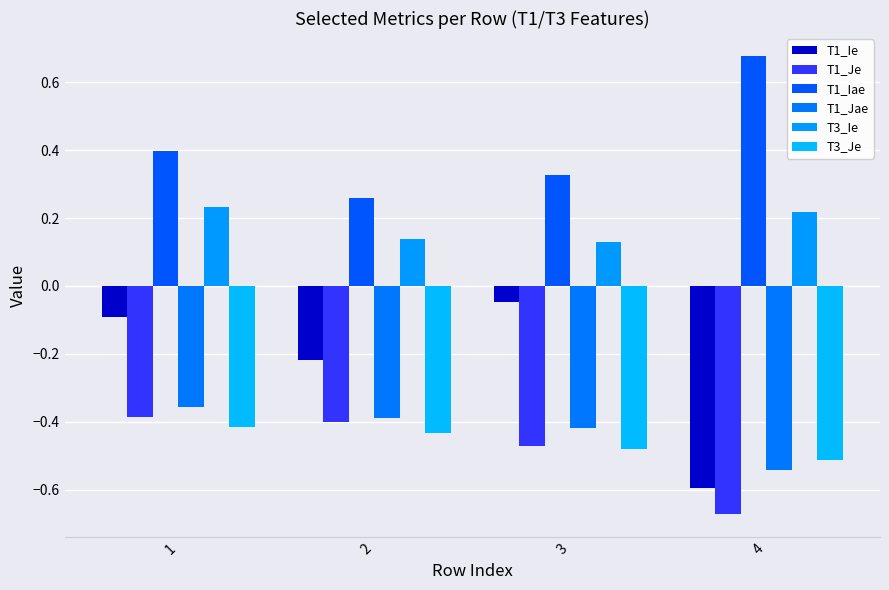

What is the difference between the highest and lowest values at 4?

1.4